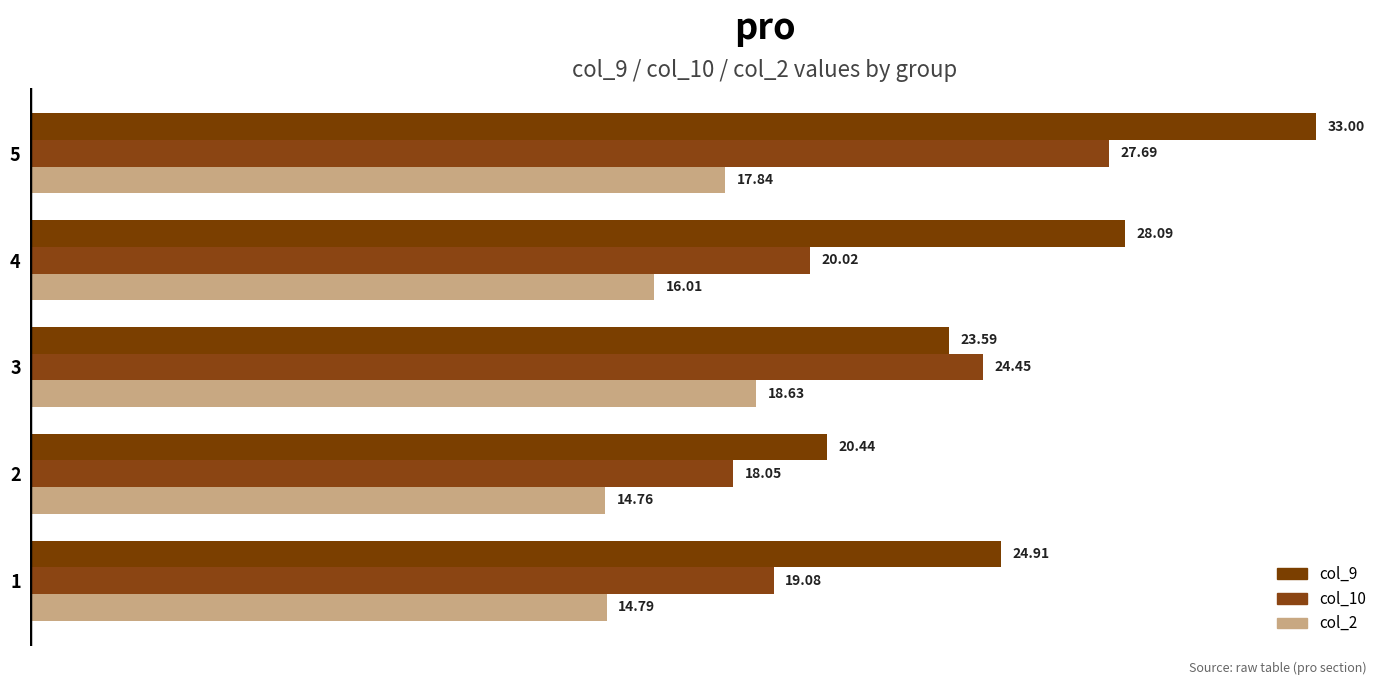

What is the minimum value shown in the chart?

14.8